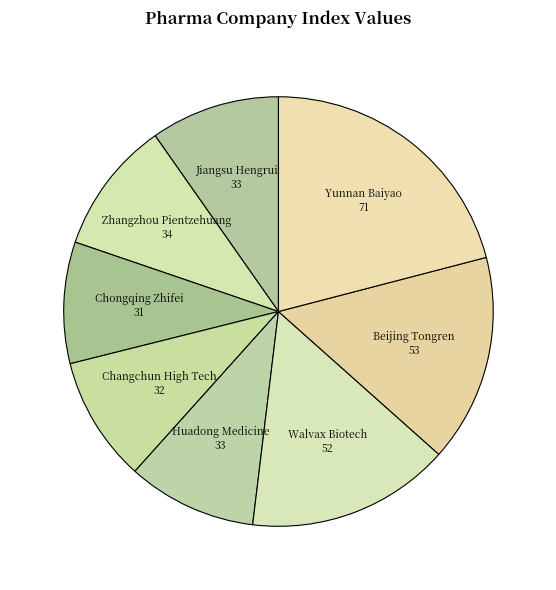

Approximately how many times larger is the value at Huadong Medicine compared to Yunnan Baiyao?

0.5